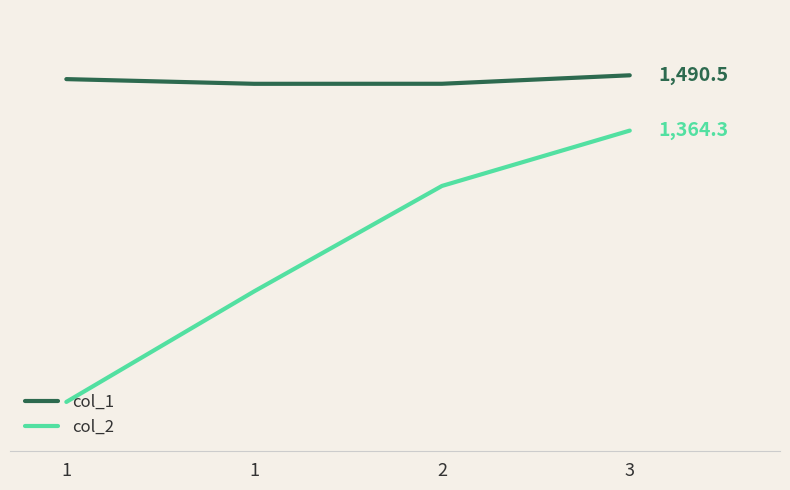

What is the spread (max minus min) of values at 1?

736.9